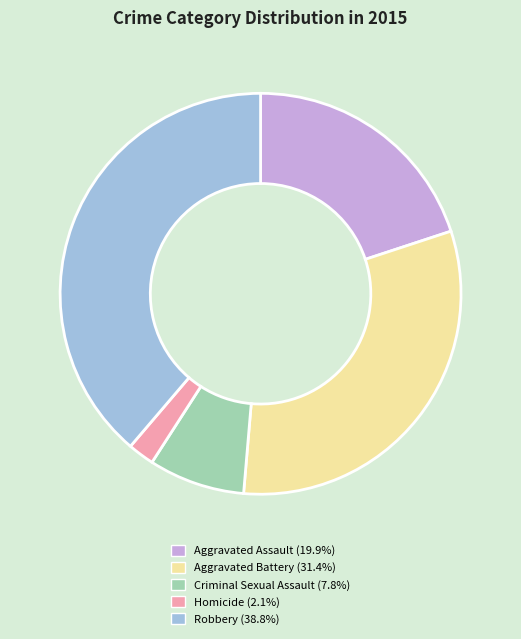

Which slice is the largest?

Robbery